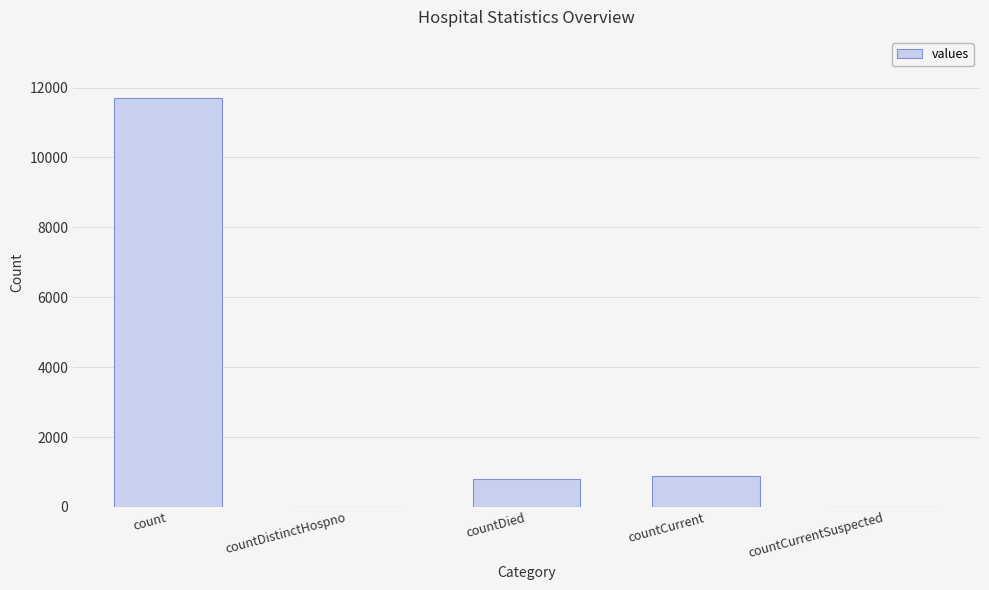

Between countCurrent and countDistinctHospno, which is larger?

countCurrent